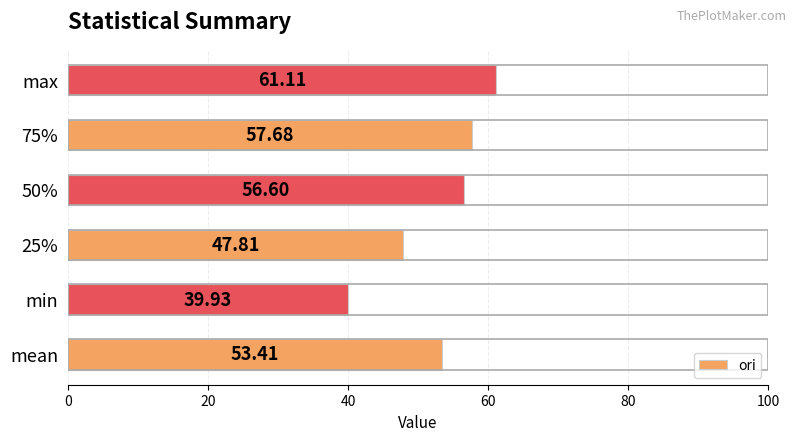

List the labels in order of value, smallest first.

min, 25%, mean, 50%, 75%, max